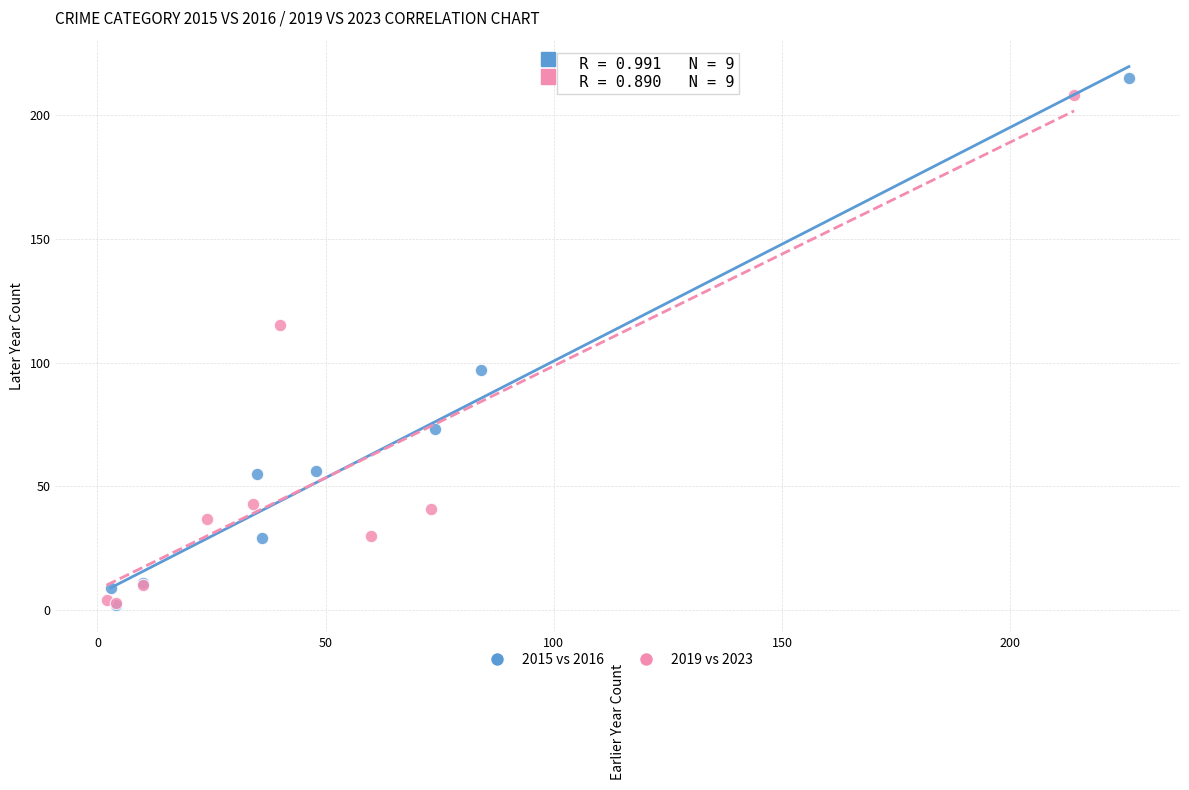

Which series has the largest Y range (max minus min)?

2015 vs 2016